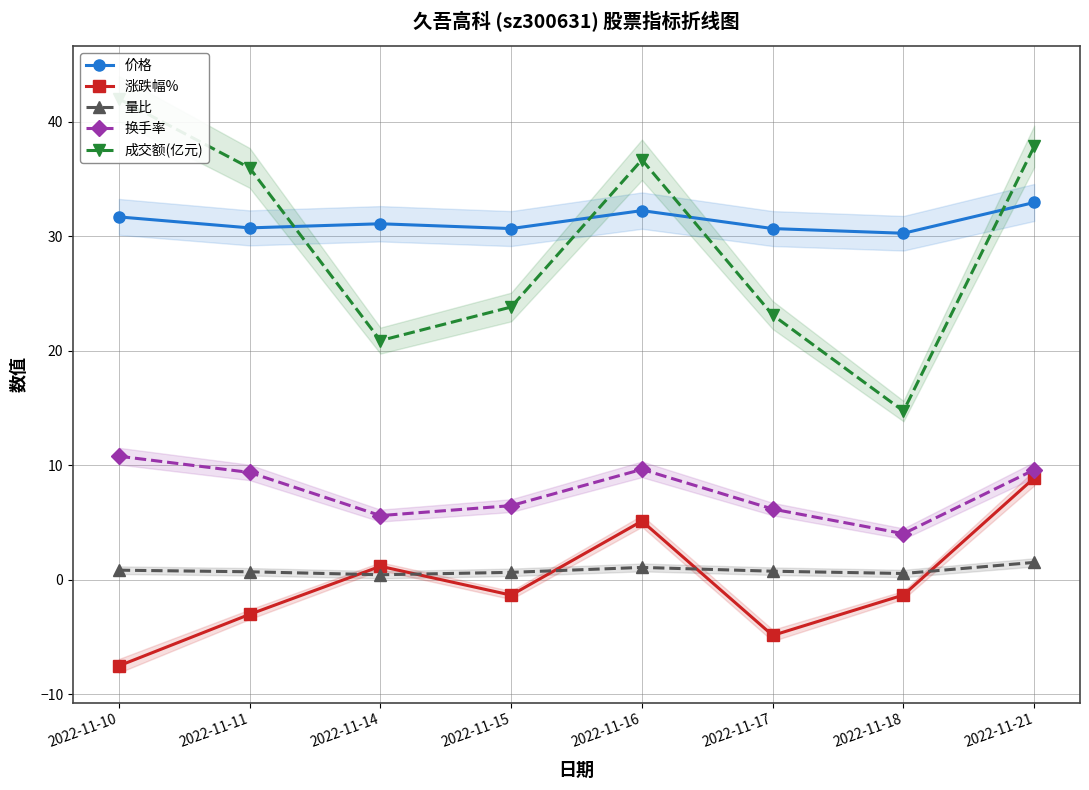

At which category does 成交额(亿元) reach its first local valley?

2022-11-14